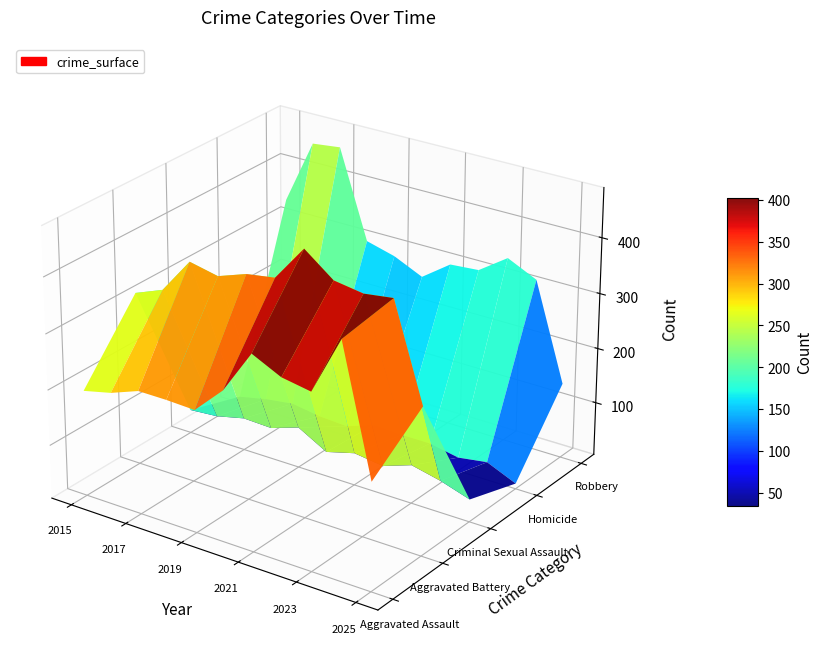

Reading left to right, extract all data points from this chart.

Aggravated Assault: 194	206	225	225	223	273	352	327	318	422	196
Aggravated Battery: 316	336	400	389	407	415	479	439	431	438	268
Criminal Sexual Assault: 46	50	62	60	77	48	62	55	73	61	44
Homicide: 15	26	33	25	22	41	38	38	28	36	13
Robbery: 337	454	460	301	287	263	300	304	340	315	140